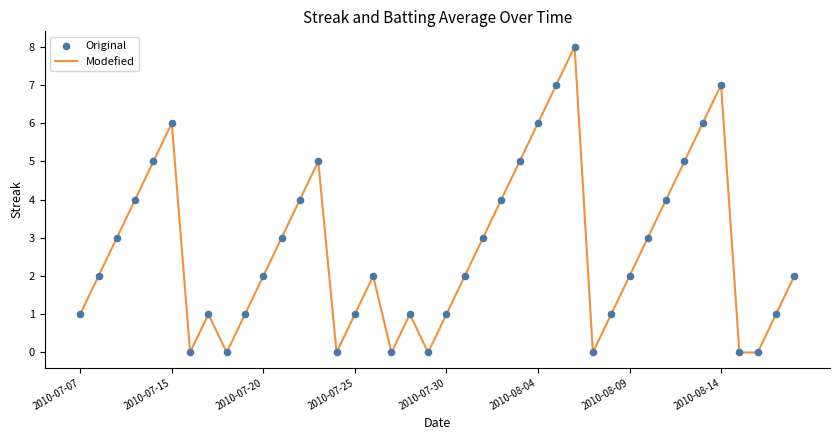

What is the greatest value displayed?

8